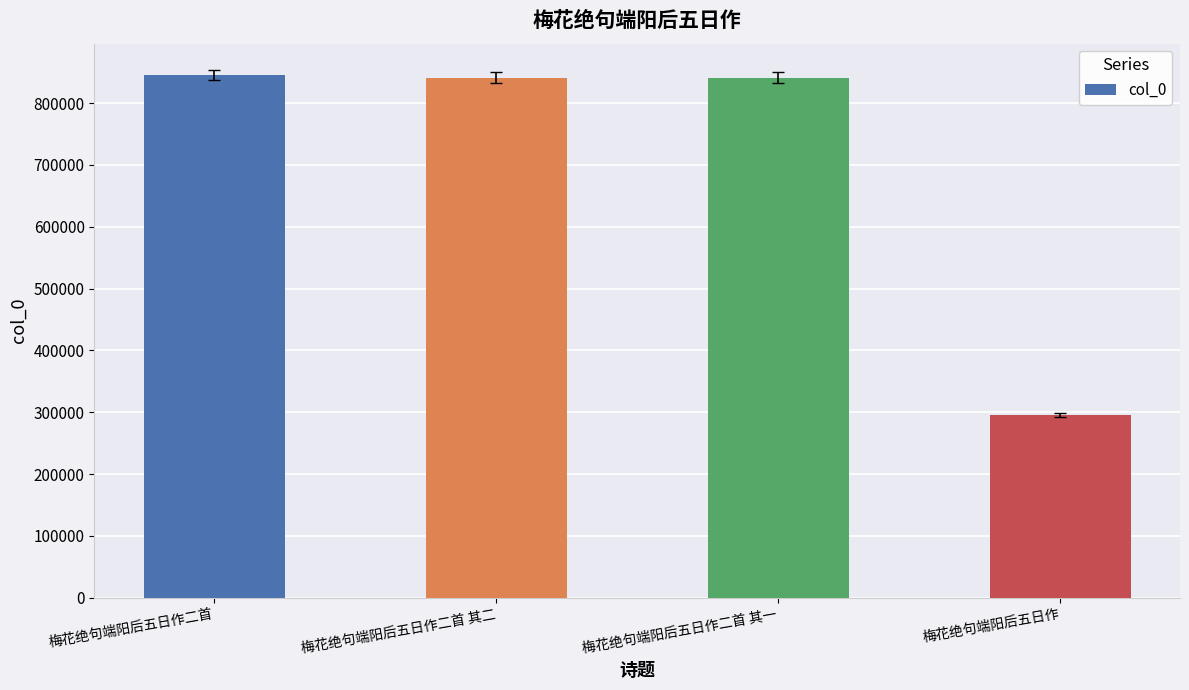

At which label does the data first exceed 841216?

梅花绝句端阳后五日作二首